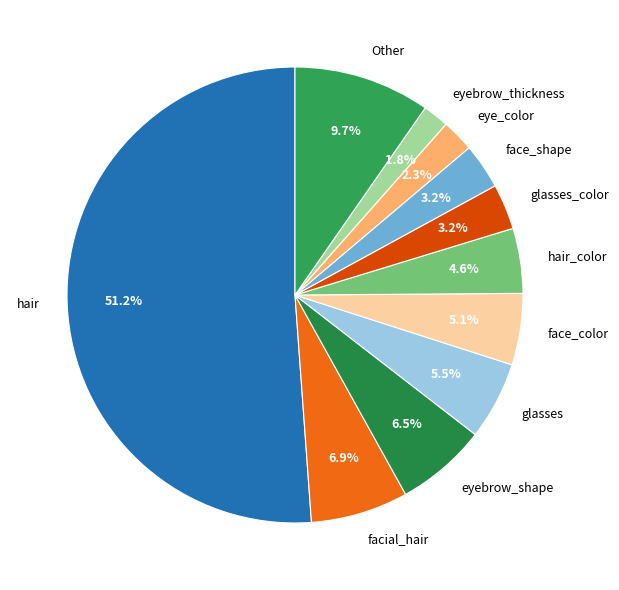

Between hair and eyebrow_shape, which is larger?

hair